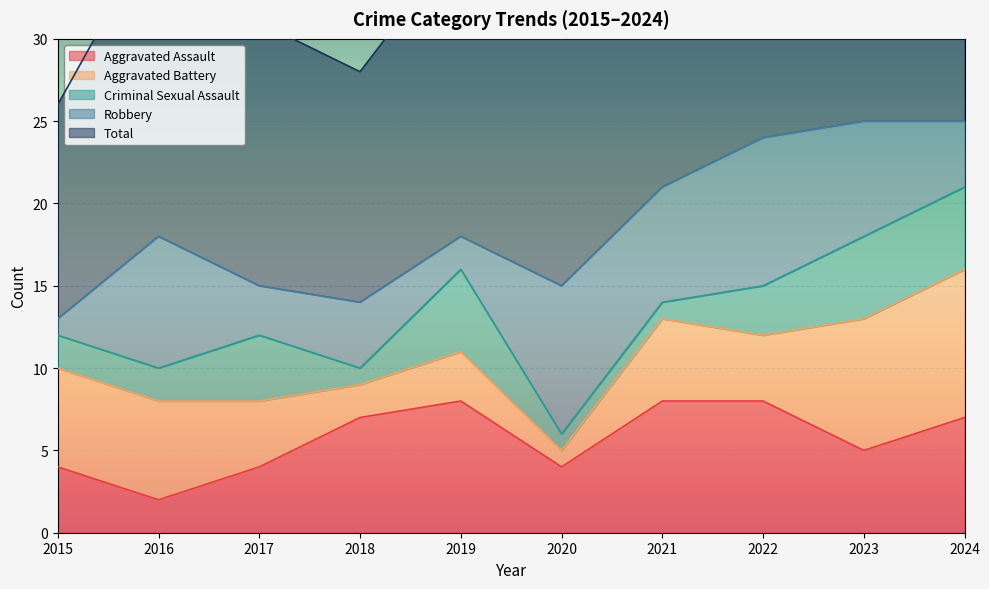

True or false: Criminal Sexual Assault and Total intersect in this chart.

False